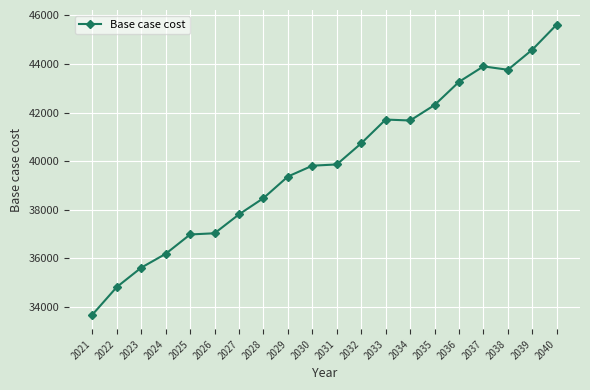

Which category has the highest value across all series?

2040